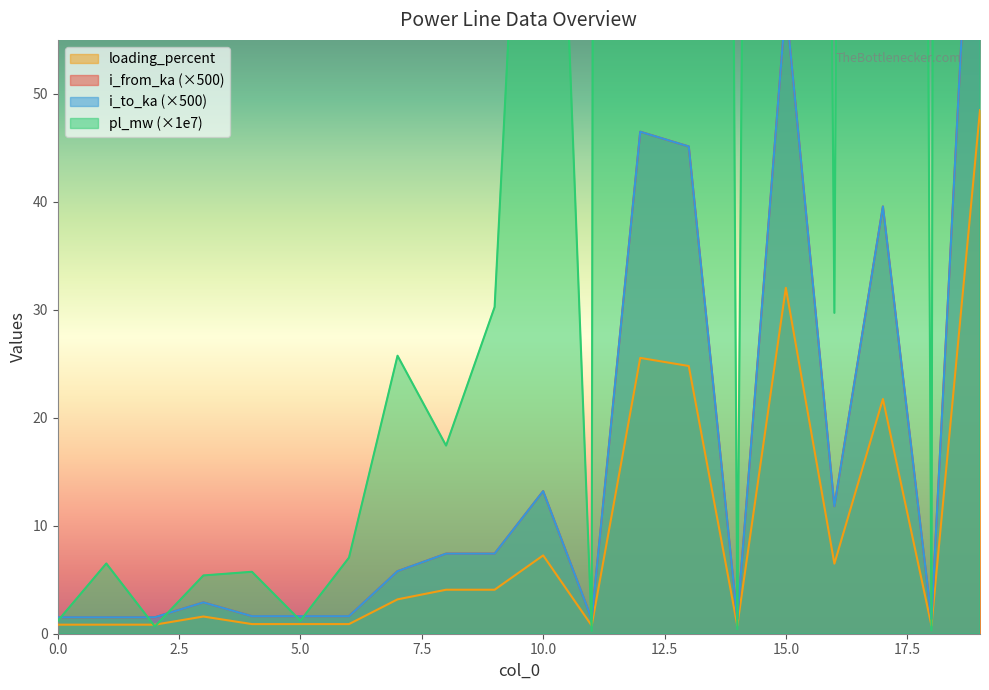

Reading left to right, what are all the values shown in this chart?

pl_mw: 0=1.2	1=6.5	2=0.7	3=5.4	4=5.7	5=1.2	6=7.1	7=25.7	8=17.4	9=30.3	10=118.2	11=0.3	12=2844.5	13=771.2	14=0.4	15=577.9	16=29.7	17=839.0	18=0.3	19=2411.6
i_from_ka: 0=1.5	1=1.5	2=1.5	3=2.9	4=1.6	5=1.6	6=1.6	7=5.8	8=7.4	9=7.4	10=13.2	11=1.4	12=46.5	13=45.1	14=1.4	15=58.3	16=11.8	17=39.6	18=1.4	19=88.3
i_to_ka: 0=1.5	1=1.5	2=1.5	3=2.9	4=1.6	5=1.6	6=1.6	7=5.8	8=7.4	9=7.4	10=13.2	11=1.4	12=46.5	13=45.1	14=1.4	15=58.3	16=11.8	17=39.6	18=1.4	19=88.3
loading_percent: 0=0.8	1=0.8	2=0.8	3=1.6	4=0.9	5=0.9	6=0.9	7=3.2	8=4.1	9=4.1	10=7.3	11=0.8	12=25.5	13=24.8	14=0.8	15=32.0	16=6.5	17=21.7	18=0.8	19=48.5